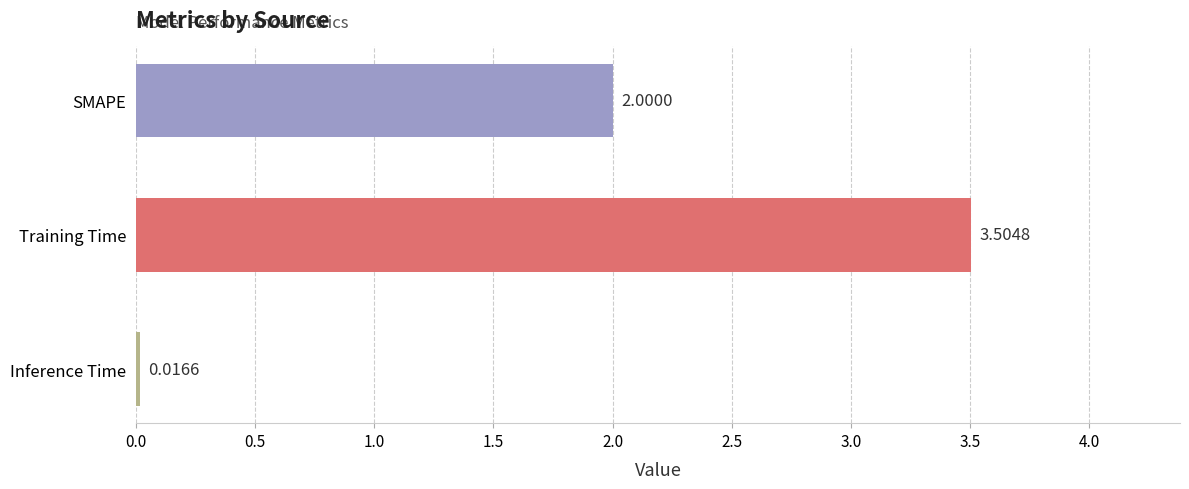

List the labels in order of value, largest first.

Training Time, SMAPE, Inference Time